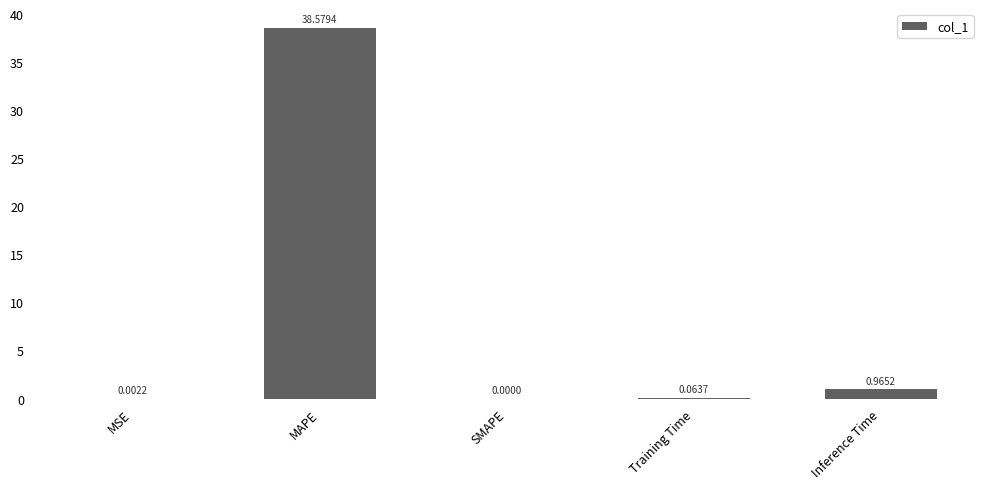

At which category does the chart reach its peak across all series?

MAPE